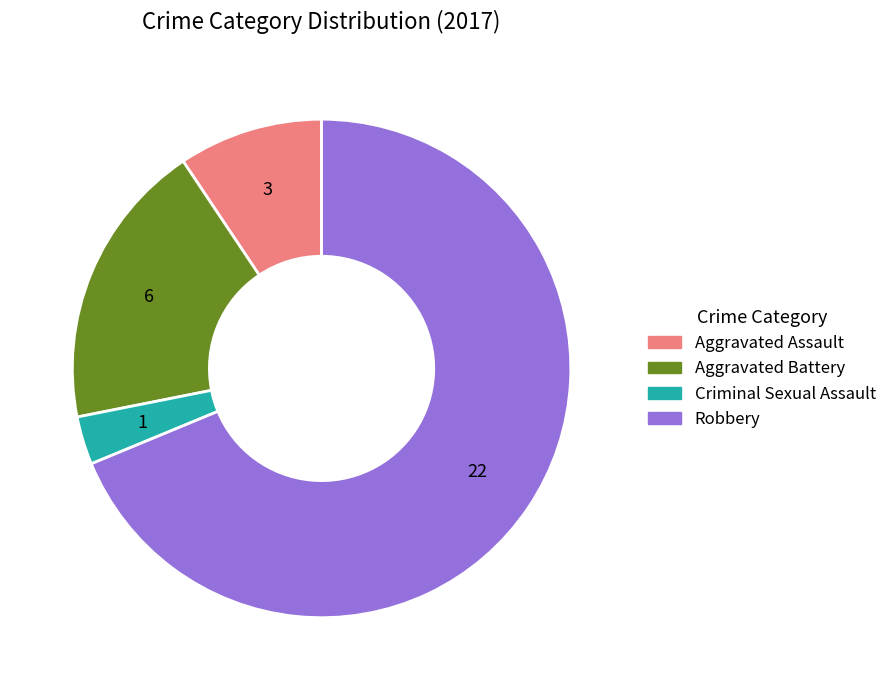

How many slices are in this pie chart?

4